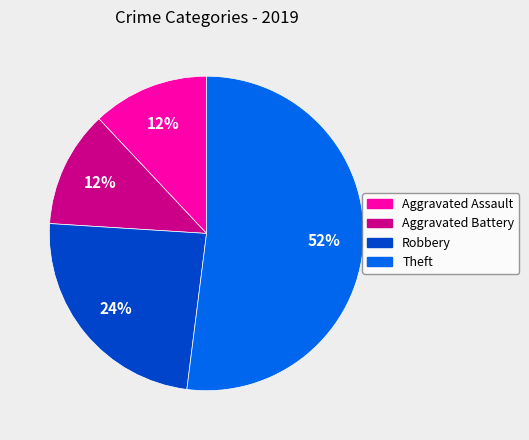

Does Theft represent more than half of the total?

Yes